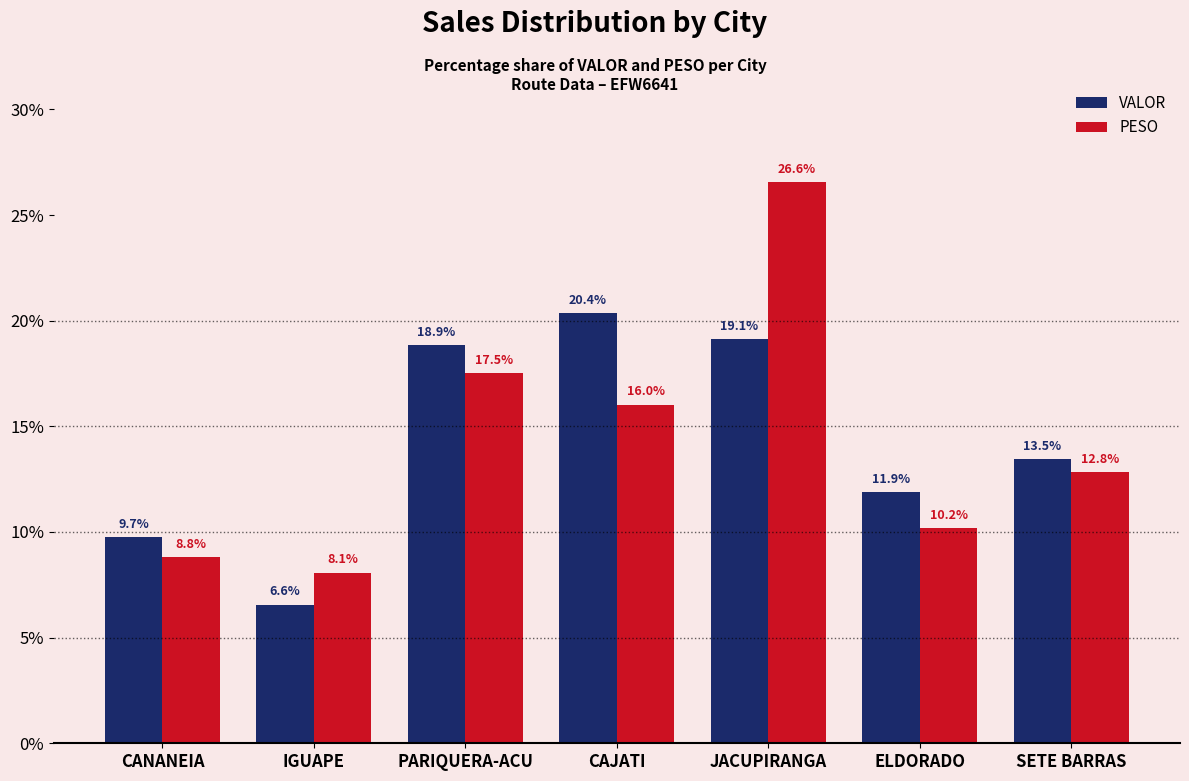

What is the maximum value for VALOR?

20.4